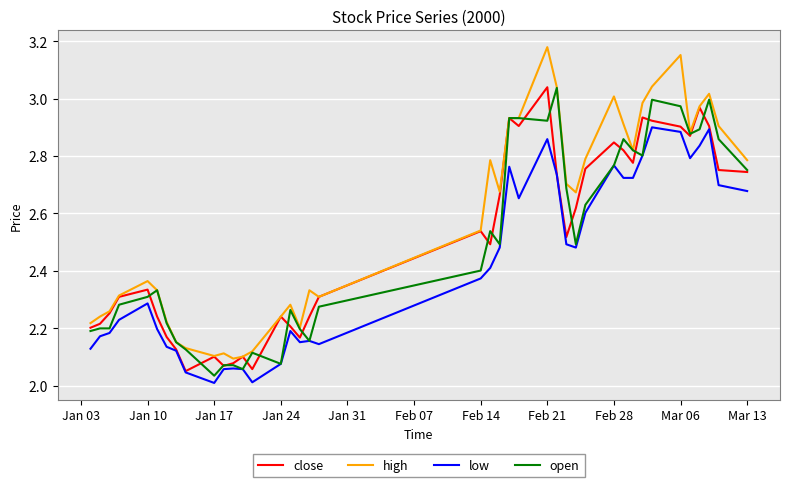

Which series has the widest spread of values?

high